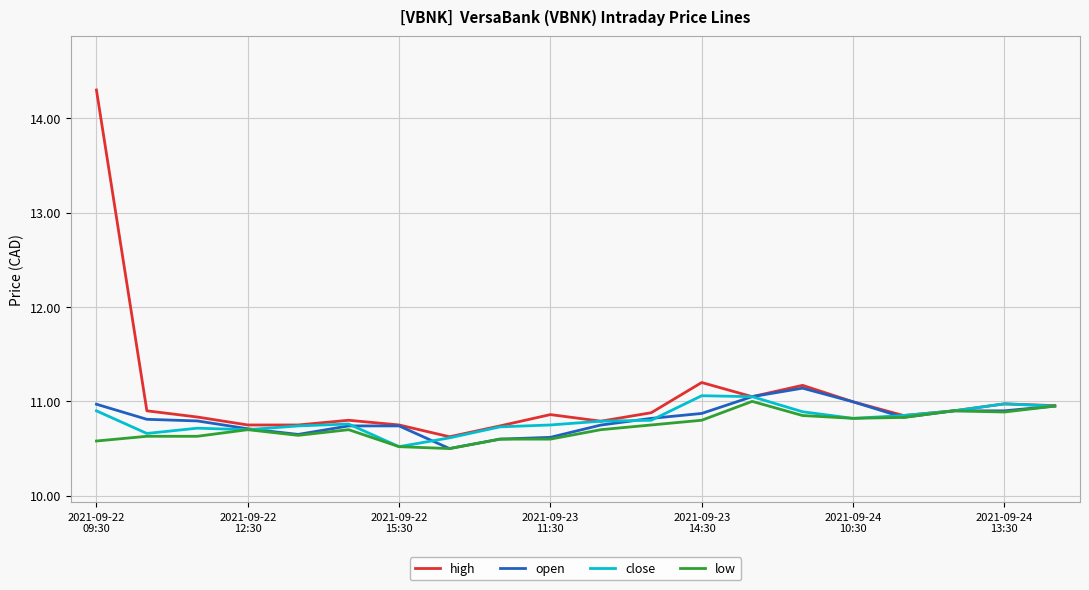

What is the smallest value displayed?

10.5